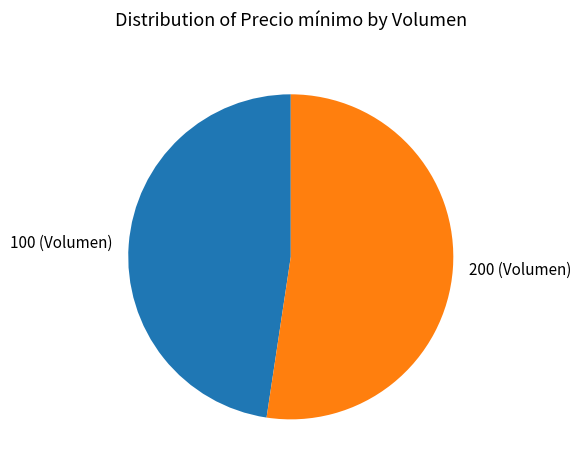

Rank the categories by value from highest to lowest.

200 (Volumen), 100 (Volumen)